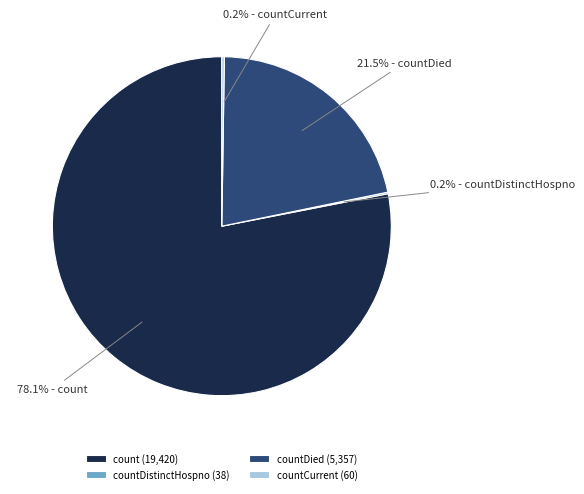

Which slice is the largest?

count (19,420)